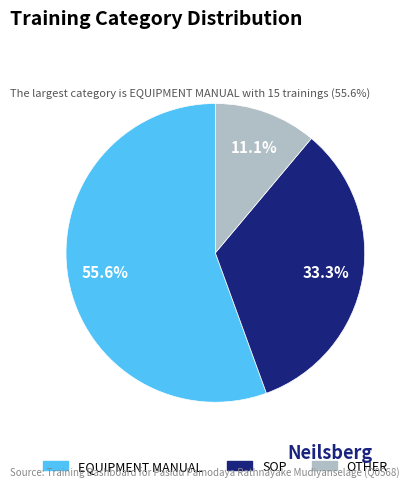

Between SOP and OTHER, which is larger?

SOP